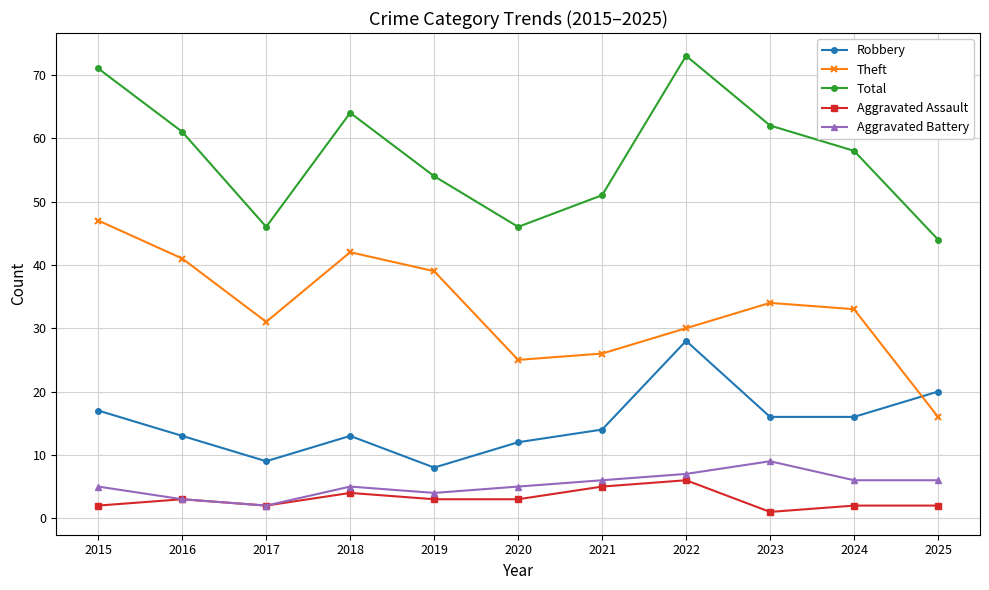

How many distinct data groups are displayed?

5